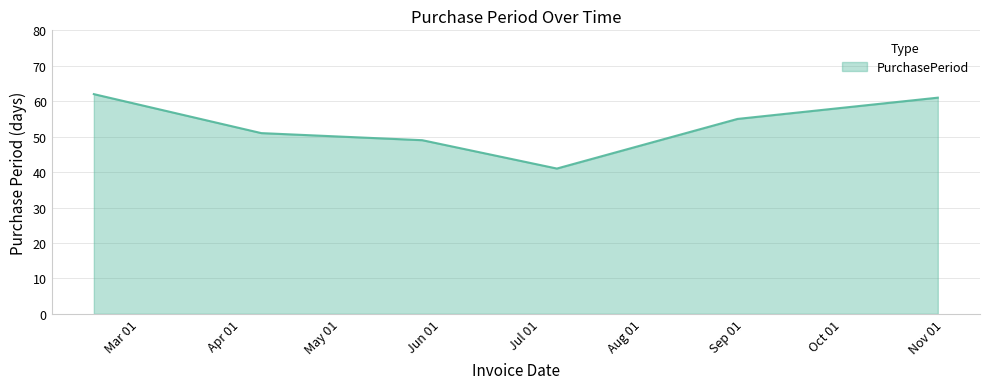

What is the minimum value shown in the chart?

41